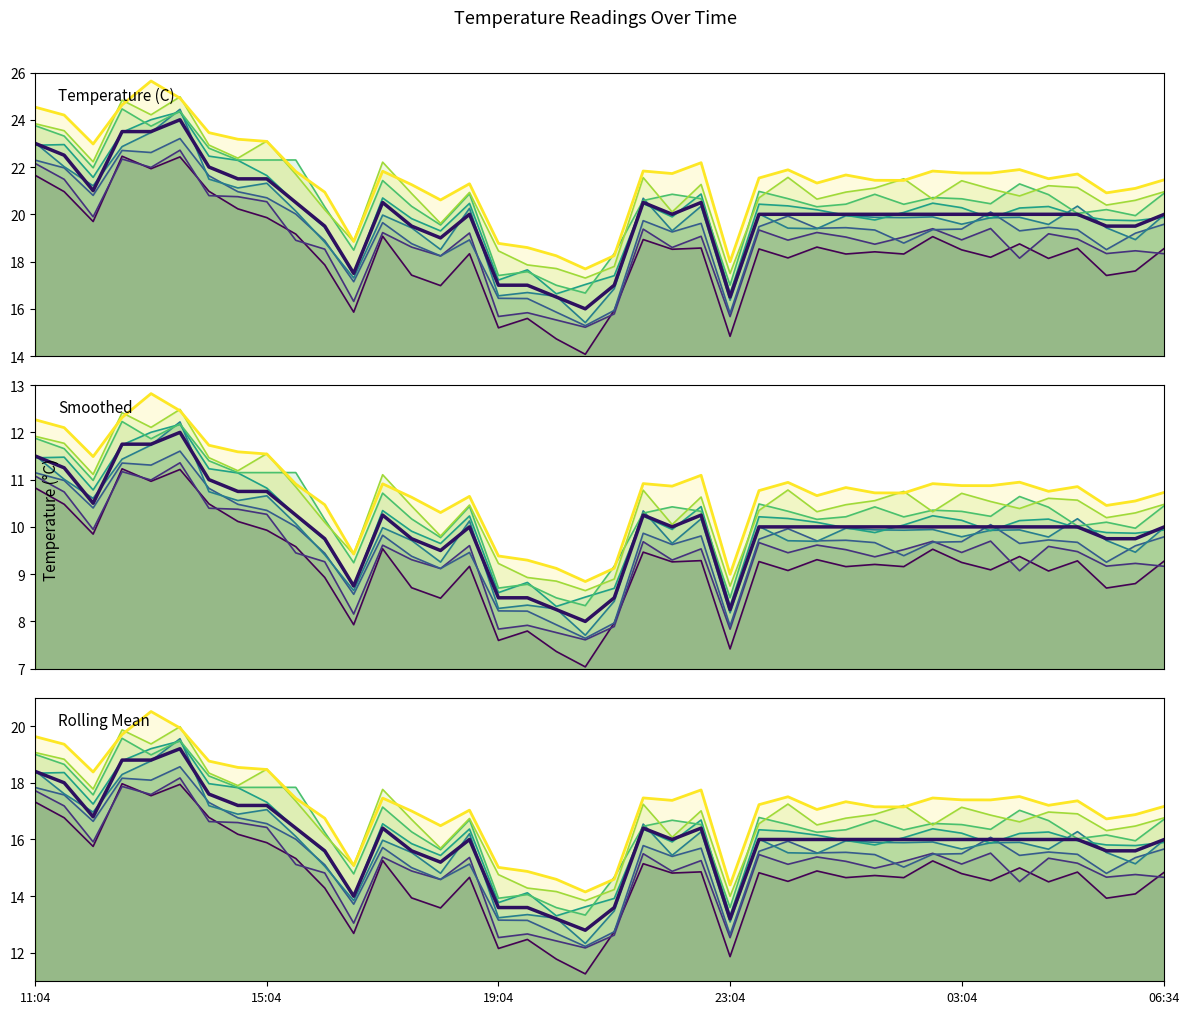

What is the average value?

20.0